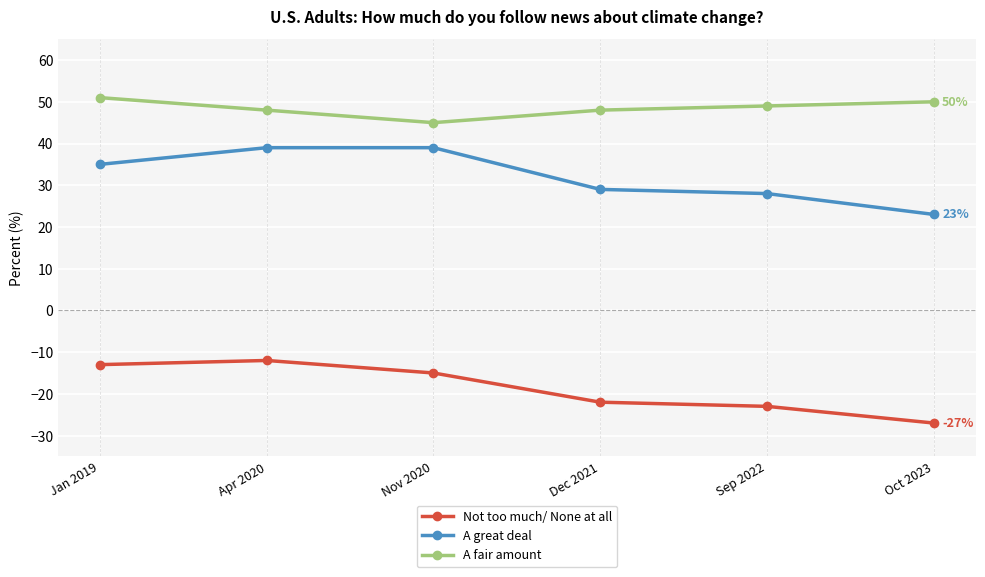

Reading left to right, list all the values displayed in this chart.

Not too much/ None at all: Jan 2019=-13	Apr 2020=-12	Nov 2020=-15	Dec 2021=-22	Sep 2022=-23	Oct 2023=-27
A great deal: Jan 2019=35	Apr 2020=39	Nov 2020=39	Dec 2021=29	Sep 2022=28	Oct 2023=23
A fair amount: Jan 2019=51	Apr 2020=48	Nov 2020=45	Dec 2021=48	Sep 2022=49	Oct 2023=50